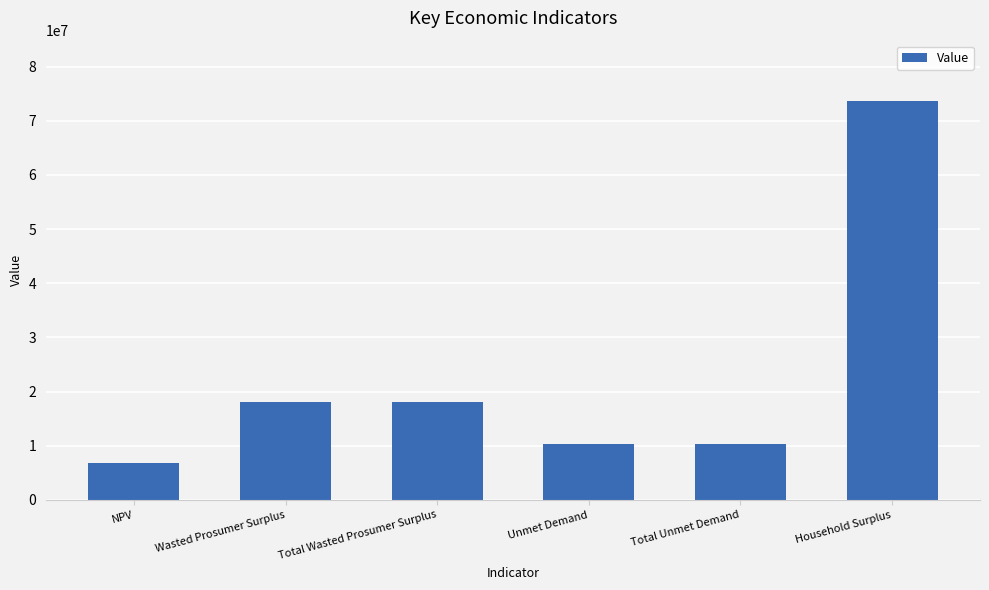

What is the label of the 2nd bar from the right?

Total Unmet Demand